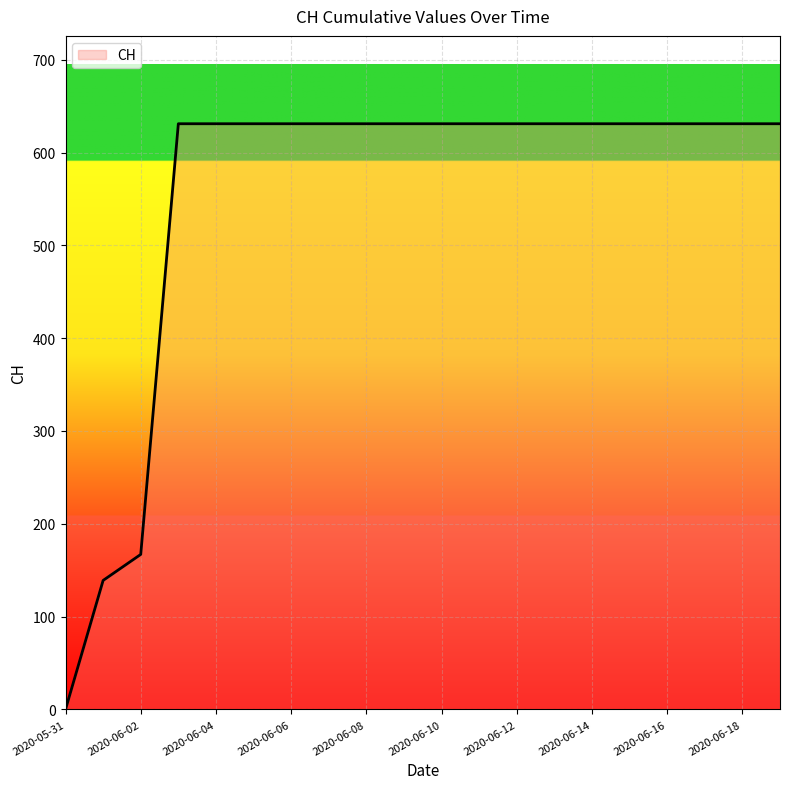

How many lines are shown in the chart?

1